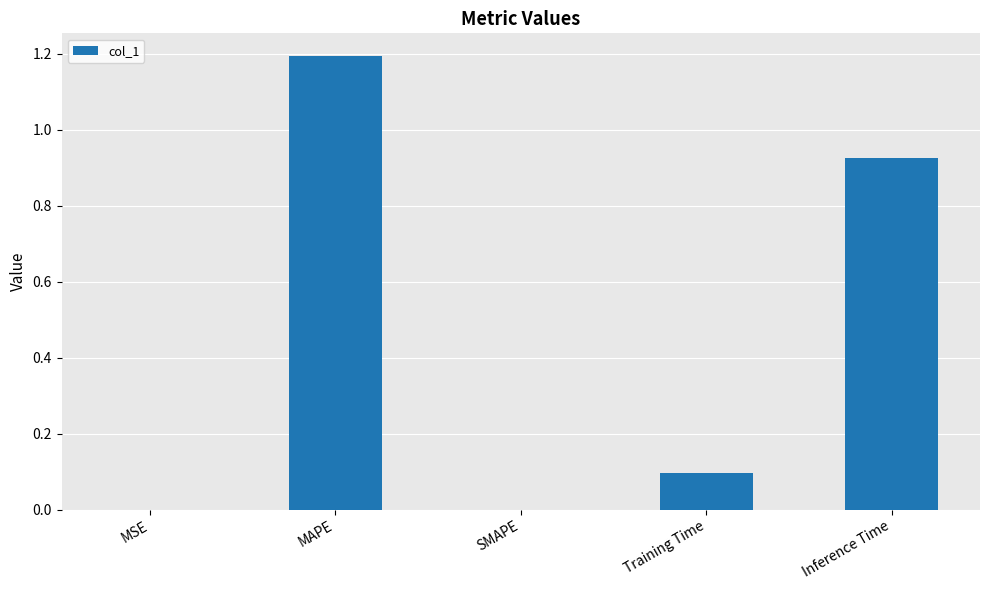

What is the difference between the values at MSE and Training Time?

0.1